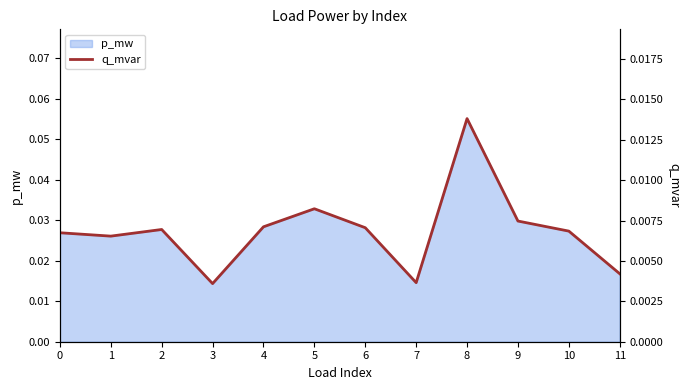

List the labels in order of value, largest first.

8, 5, 9, 4, 6, 2, 10, 0, 1, 11, 7, 3